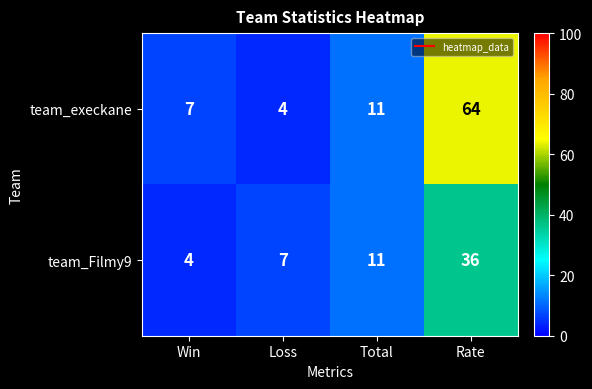

Which series has the largest total across all categories?

team_execkane